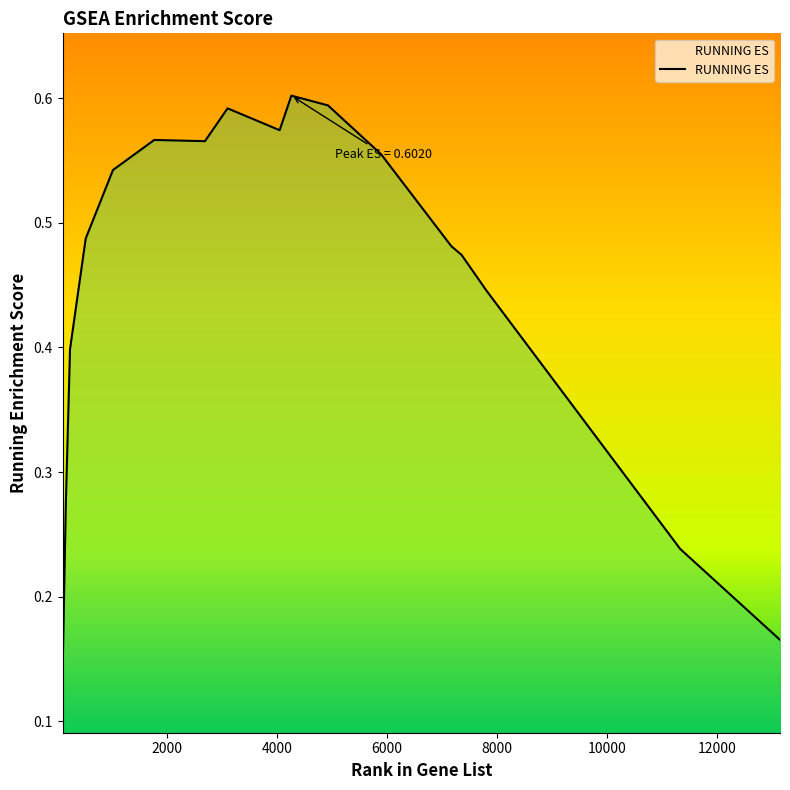

What is the difference between the maximum and second lowest values?

0.4